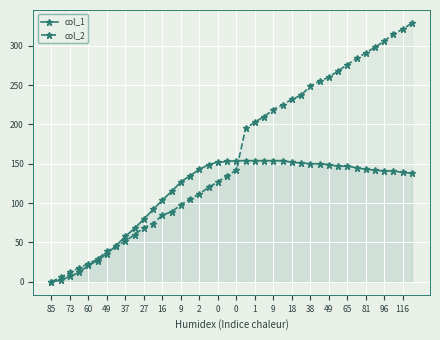

What are all the series names shown in the legend?

col_1, col_2